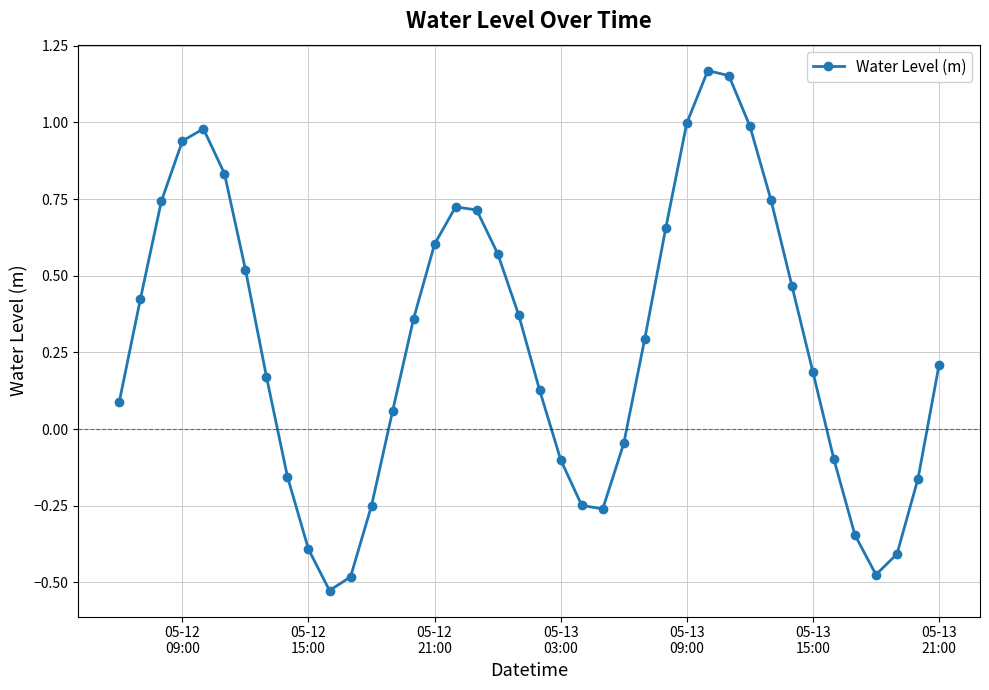

How many negative values are there?

14